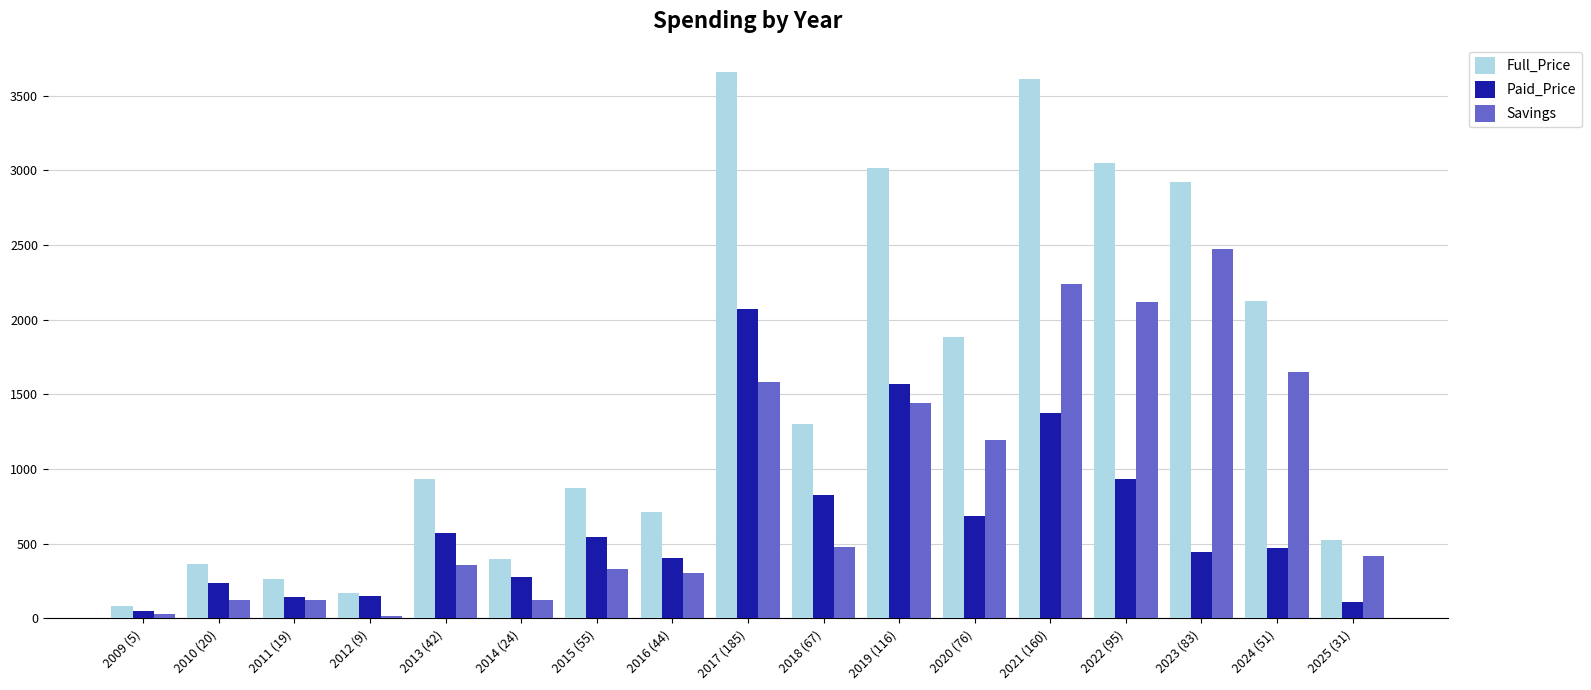

At how many categories does at least one series exceed 3148?

2